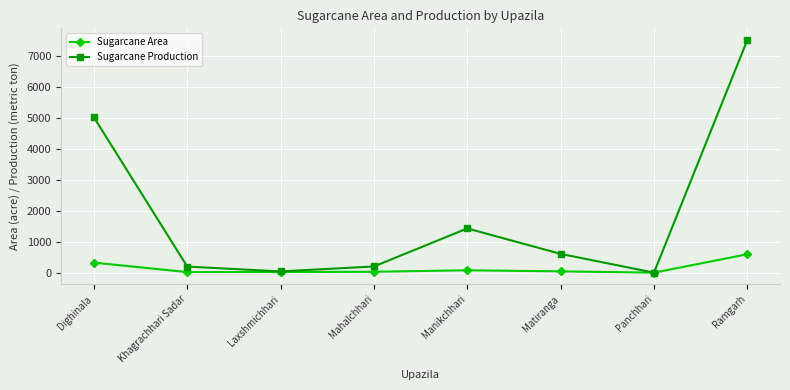

Which series has the largest total across all categories?

Sugarcane Production